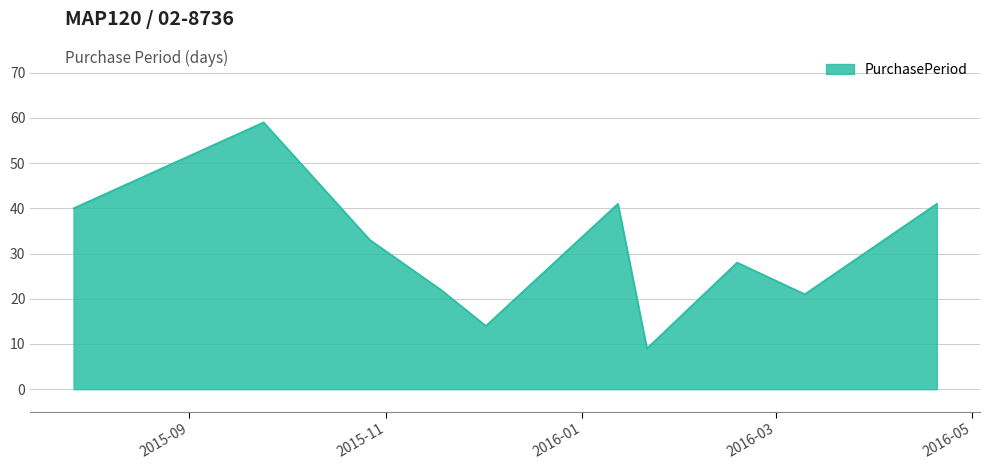

What is the smallest value displayed?

9